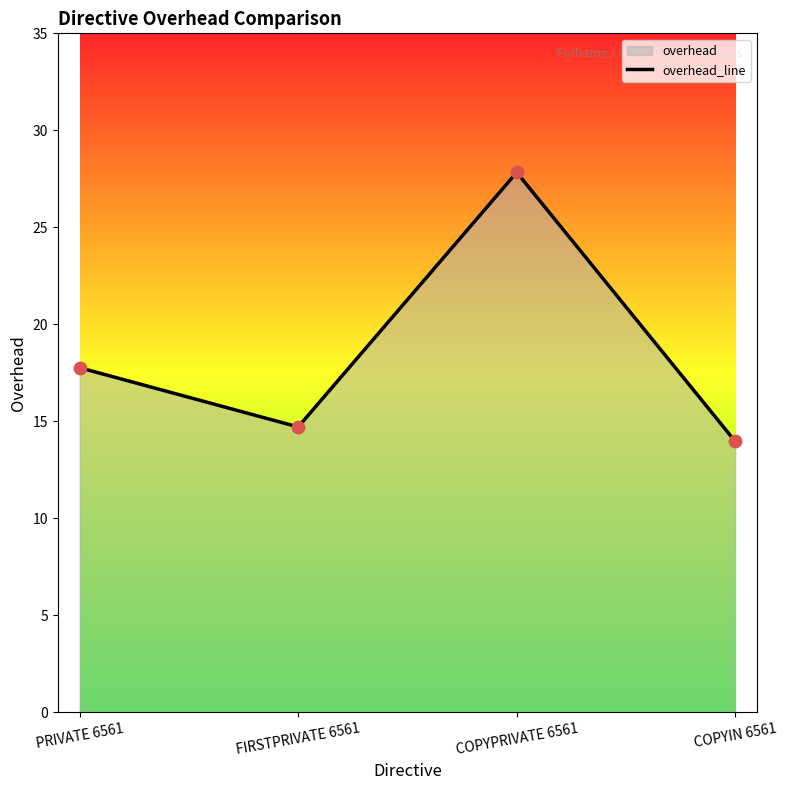

Approximately how many times larger is the value at FIRSTPRIVATE 6561 compared to PRIVATE 6561?

0.8